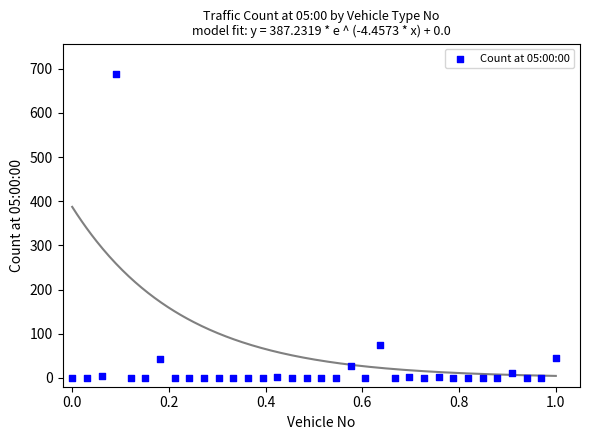

What is the range of Y values (max minus min)?

688